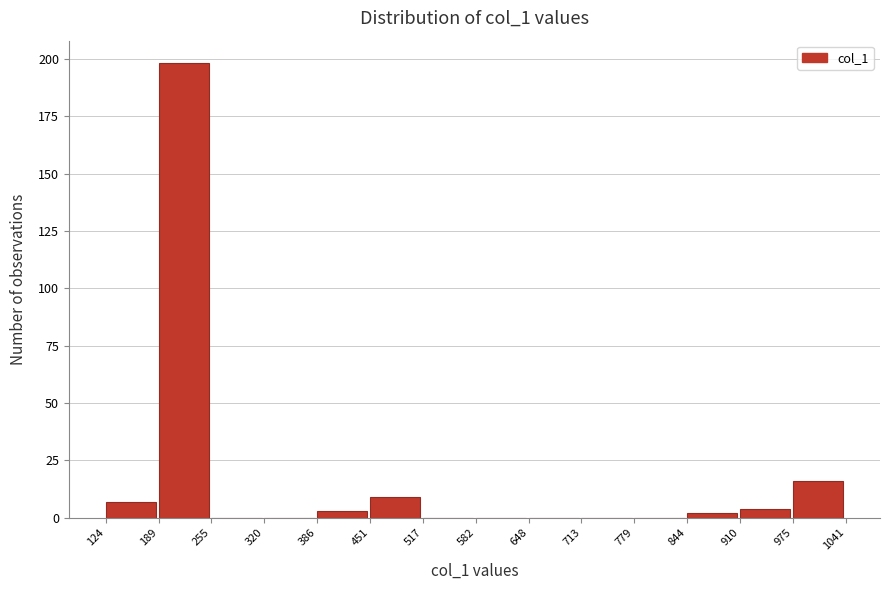

Reading left to right, transcribe this chart: for each bar, give the range it covers on the x-axis and its height. The values are not printed on the chart, so give them approximately, as read against the axis.

124 to 189: 5
189 to 255: 200
255 to 320: 0
320 to 386: 0
386 to 451: under 5
451 to 517: 10
517 to 582: 0
582 to 648: 0
648 to 713: 0
713 to 779: 0
779 to 844: 0
844 to 910: under 5
910 to 975: under 5
975 to 1041: 15